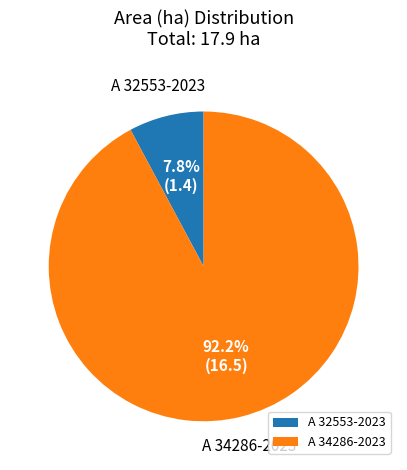

How much of the chart is everything except A 32553-2023?

92.2%